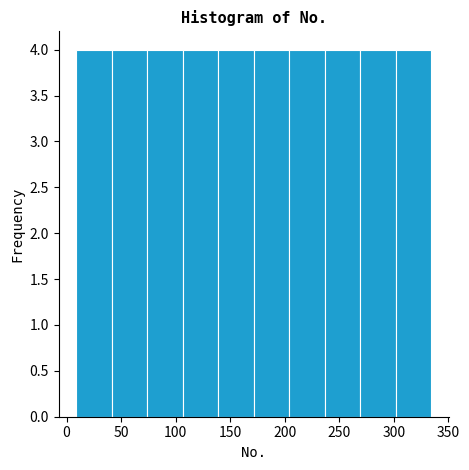

What is the height of the bar covering 74.0 to 106.5 on the x-axis? Neither the bar edges nor the heights are printed on the chart, so give them approximately, as read against the axes.

4